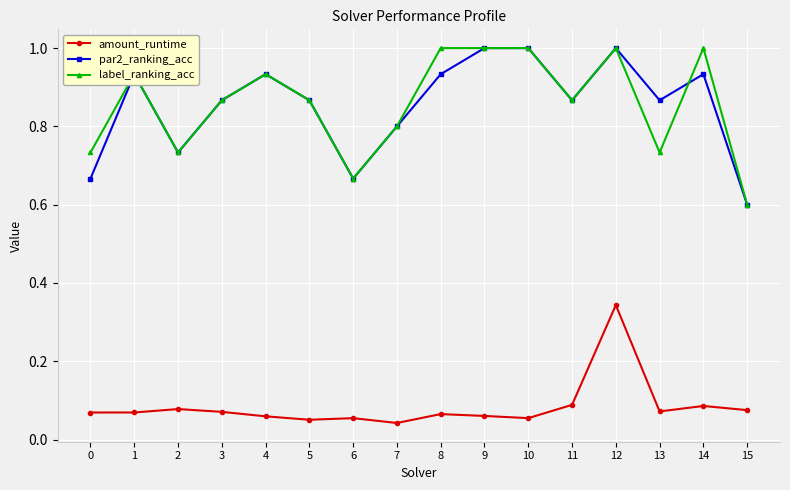

Where is par2_ranking_acc nearest to the value 0?

15